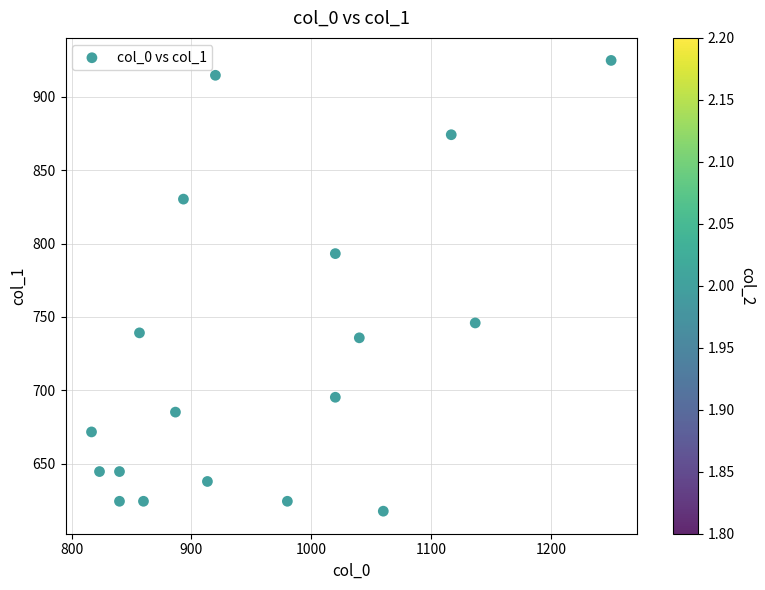

What is the range of X values (max minus min)?

433.3